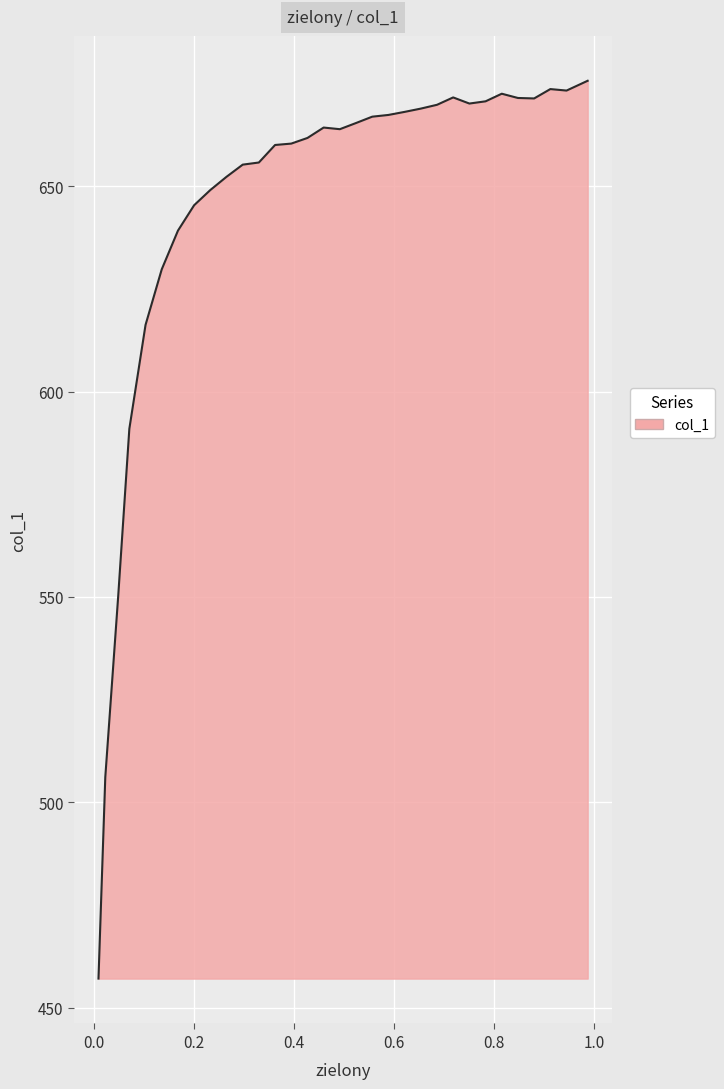

True or false: the data has more than 2 interior local peaks.

True